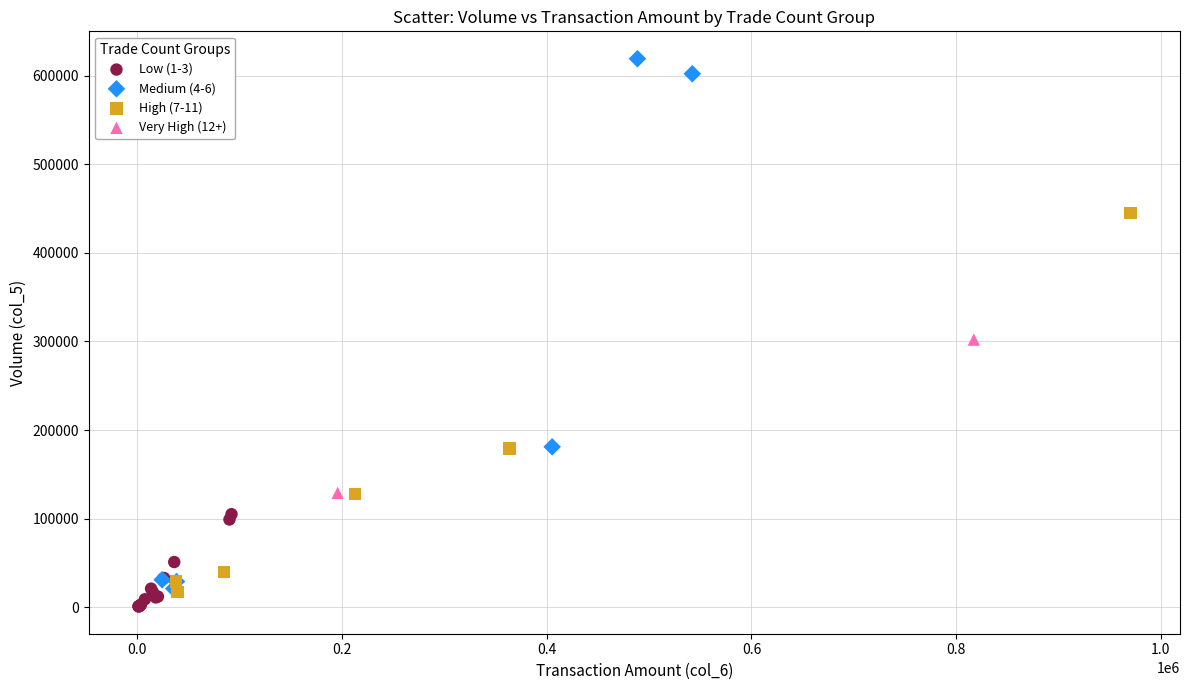

What are all the series names shown in the legend?

Low (1-3), Medium (4-6), High (7-11), Very High (12+)